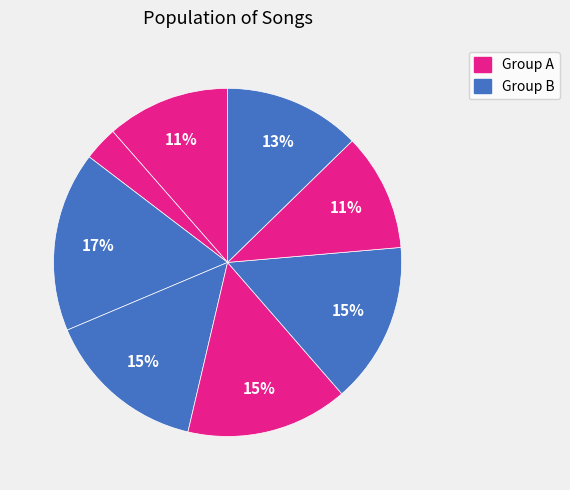

How many segments does this pie chart have?

8